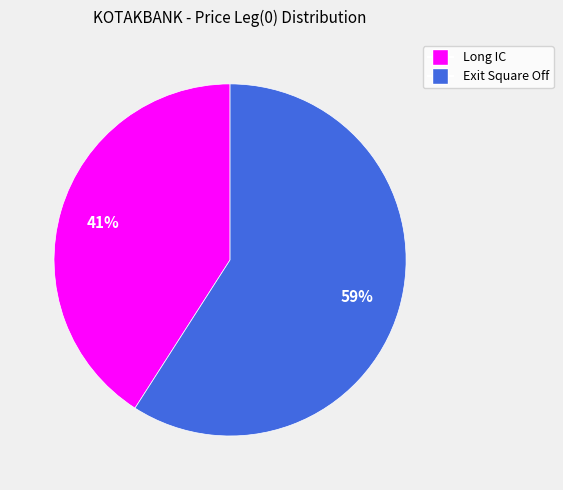

Which slice is the smallest?

Long IC